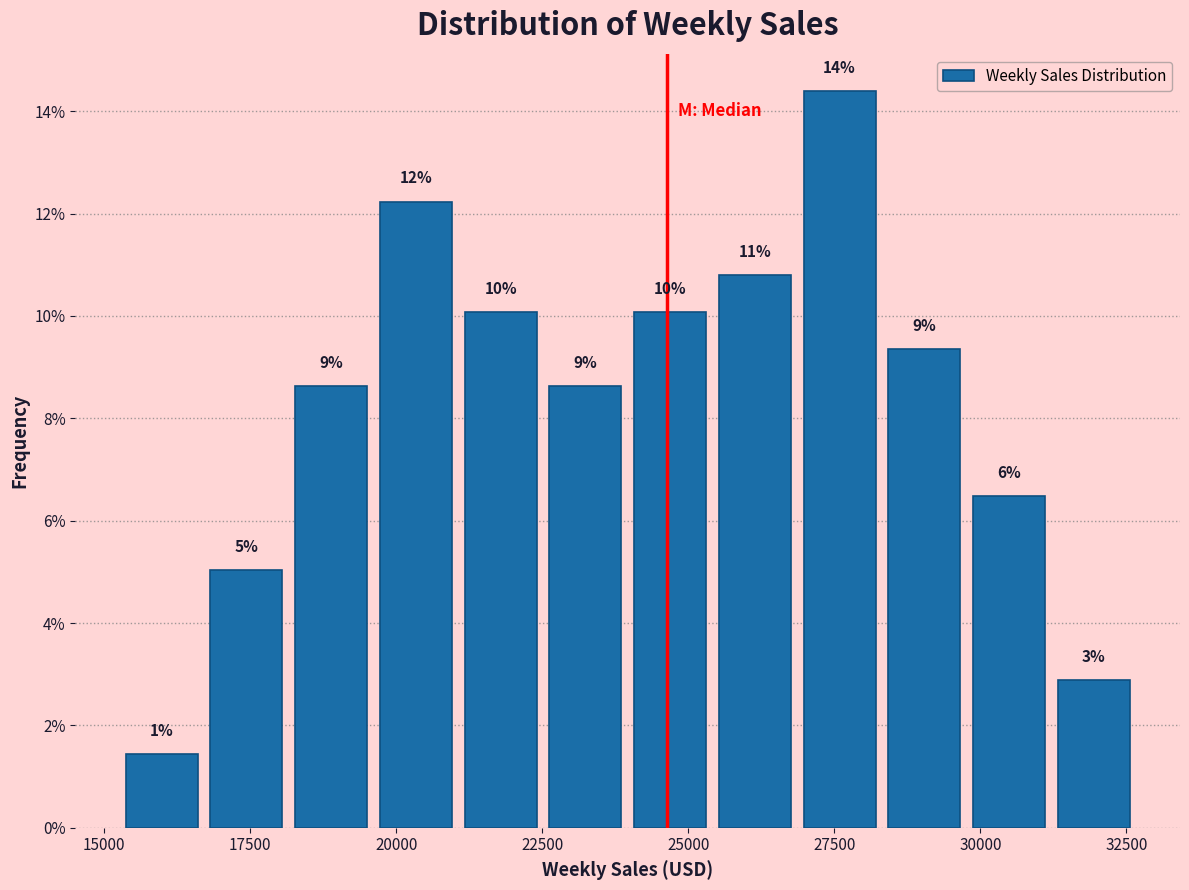

Around what value on the x-axis is the tallest bar? Give the approximate position of its centre, as read against the axis.

27500